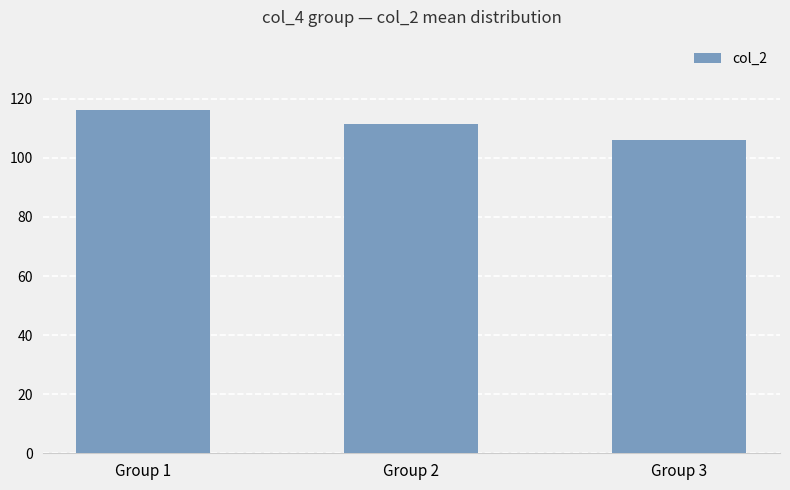

Is it true that the value at Group 2 is 111.5?

True